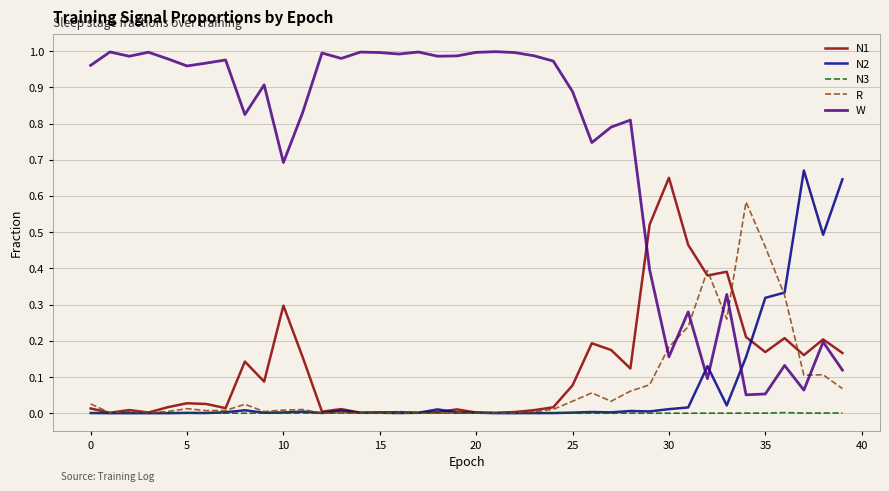

Which series has the largest range (max minus min)?

W